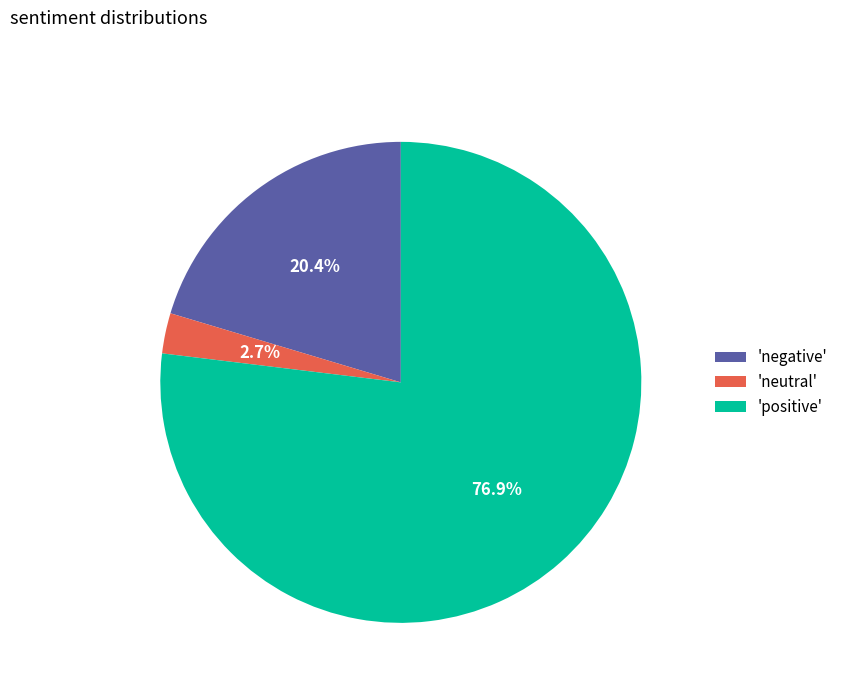

Which slice is the smallest?

'neutral'